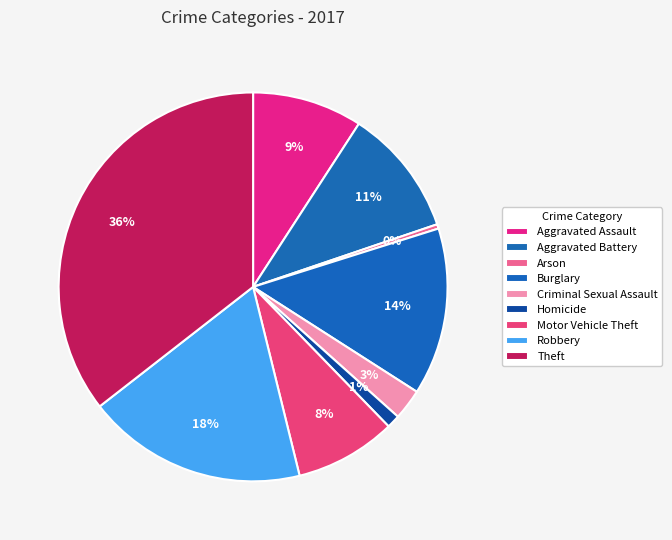

What is the smallest slice in the pie chart?

Arson